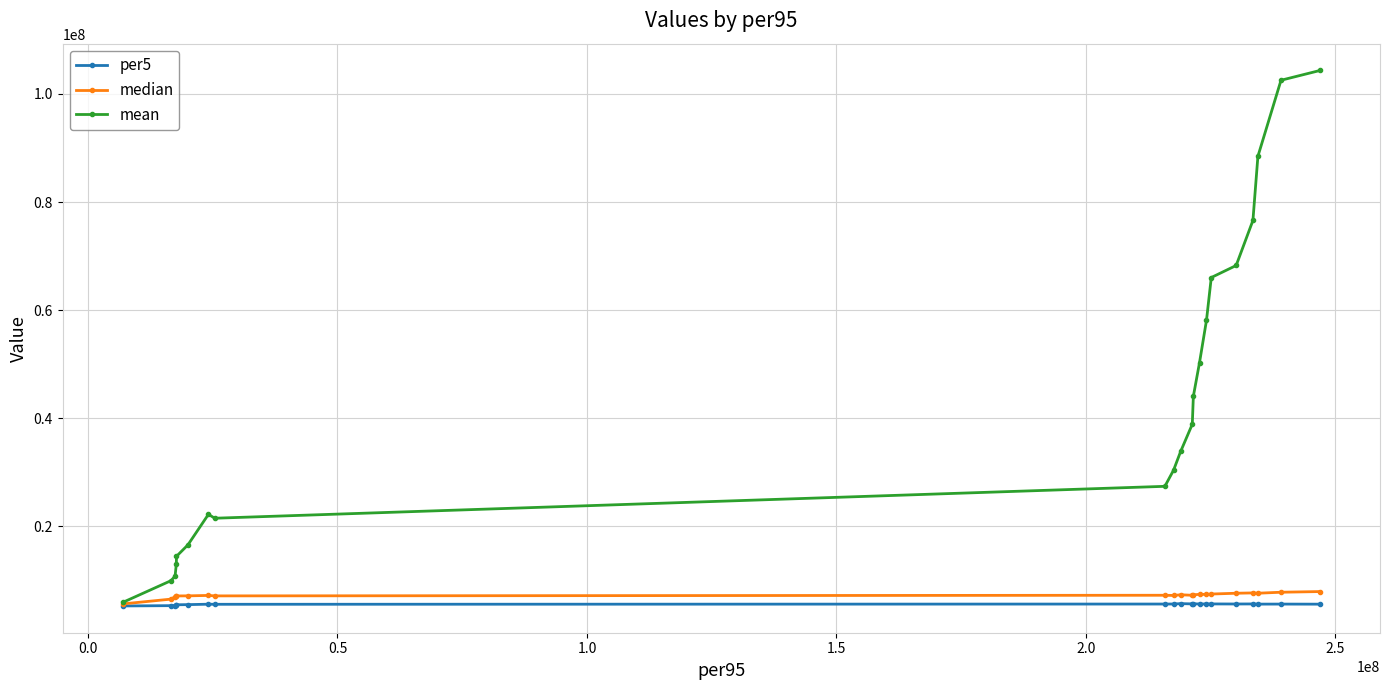

What is the maximum value shown in the chart?

104358749.7